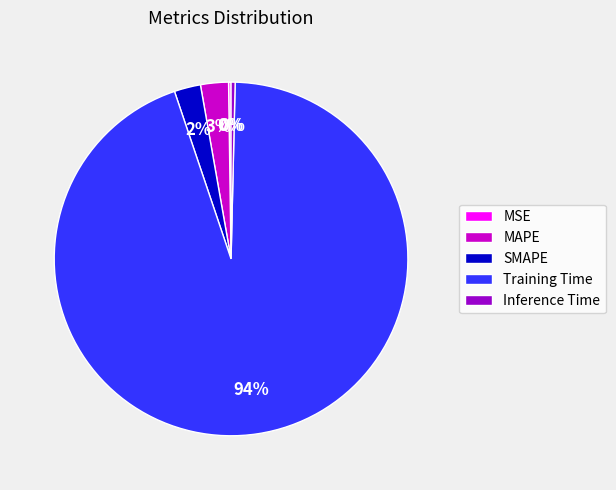

To the nearest percent, what is the average slice percentage?

20%